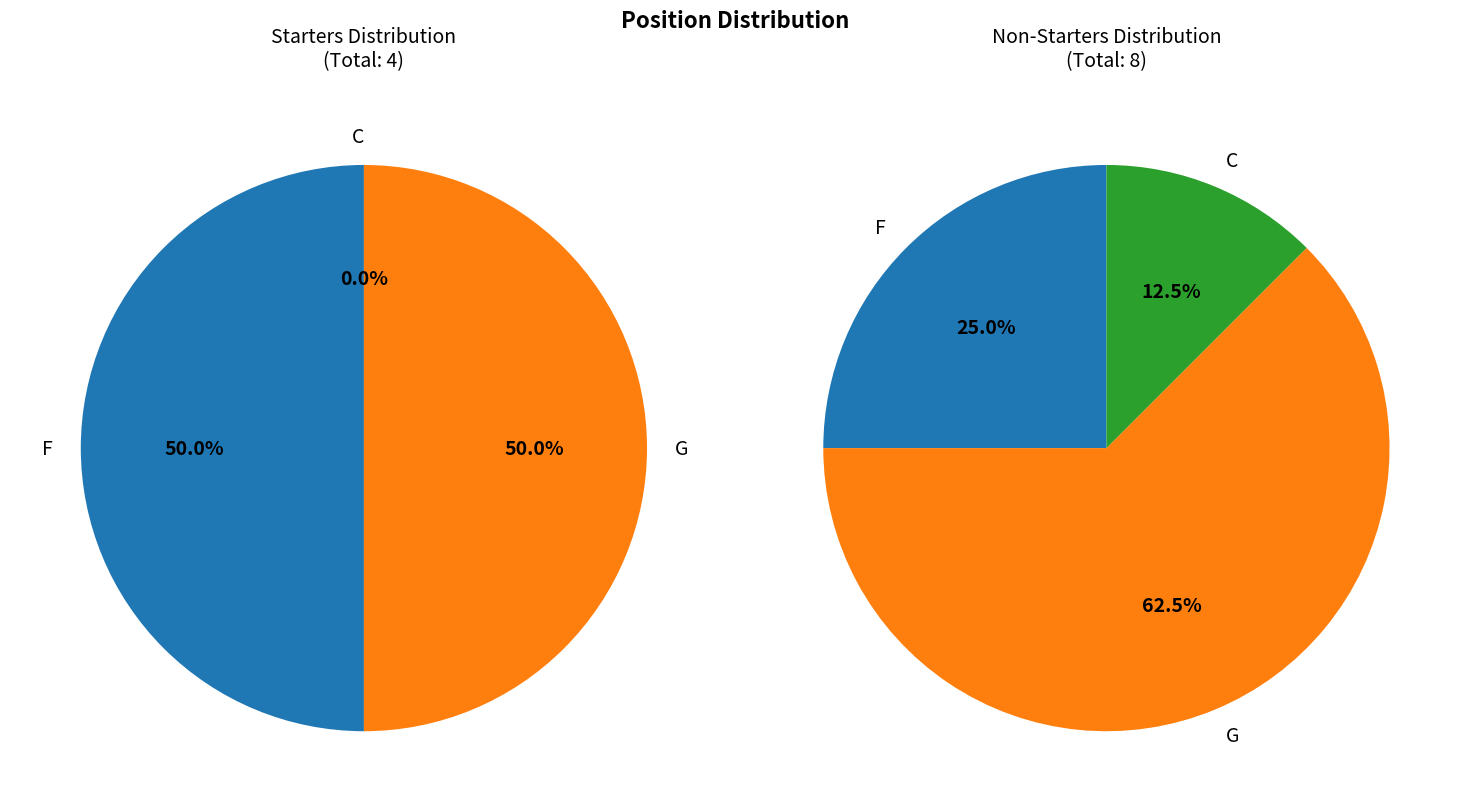

What is the largest slice in the pie chart?

G